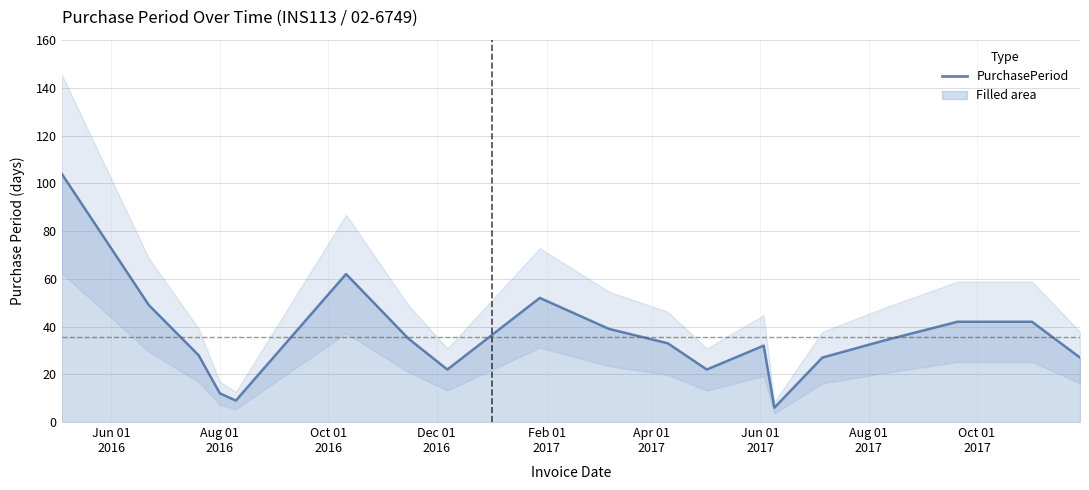

How many categories are shown in the chart?

19